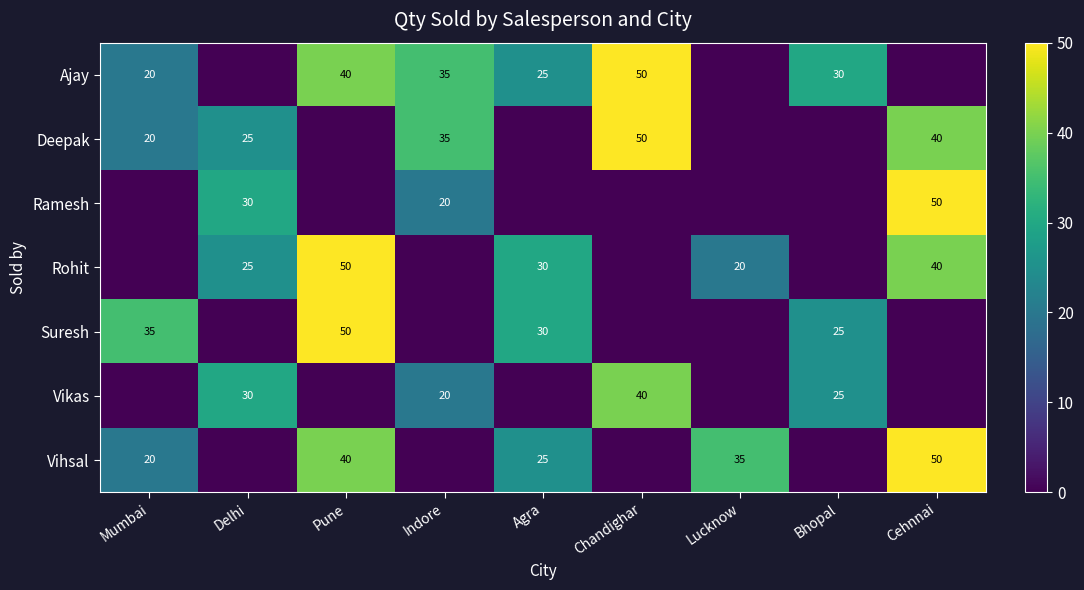

The value of Ramesh at Cehnnai is 65. True or false?

False